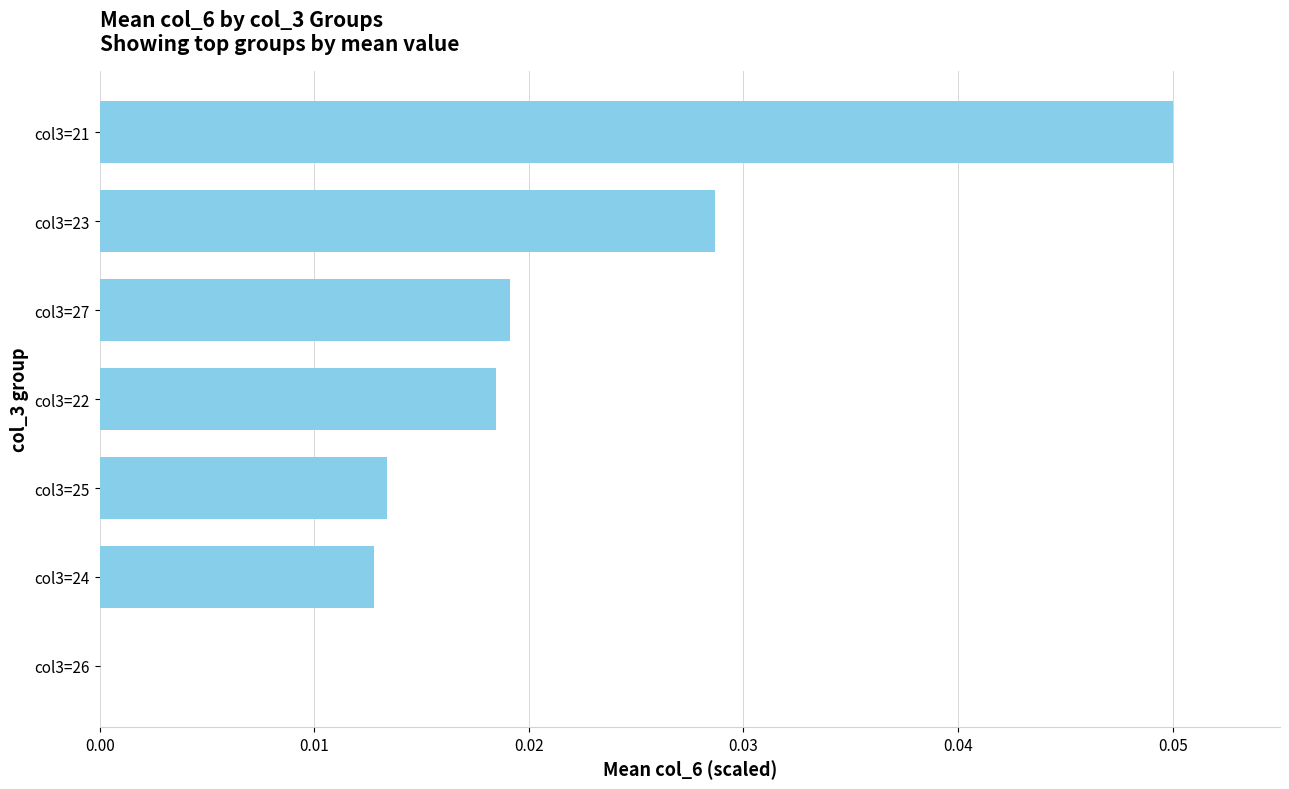

At which label is the value closest to 0?

col3=26